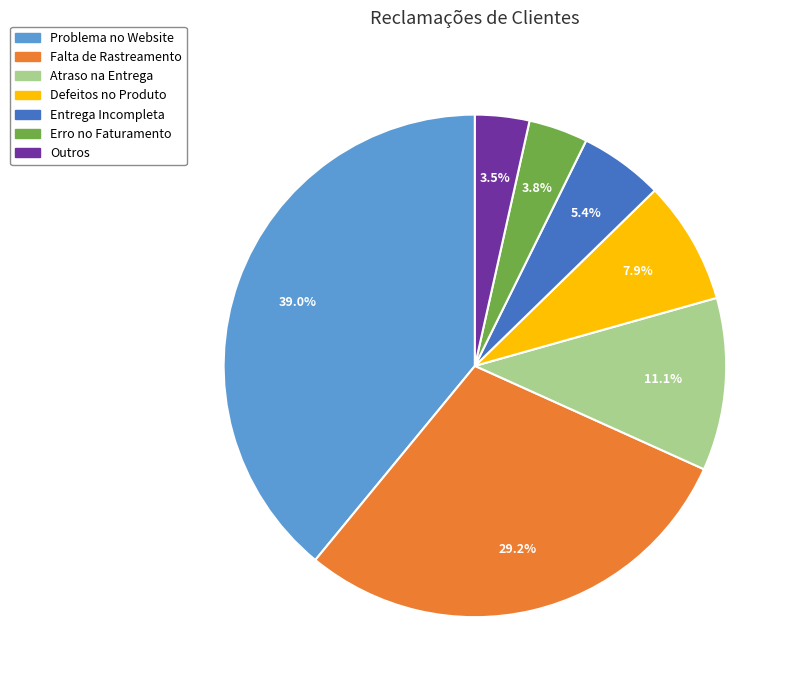

True or false: Atraso na Entrega accounts for 21% of the total.

False